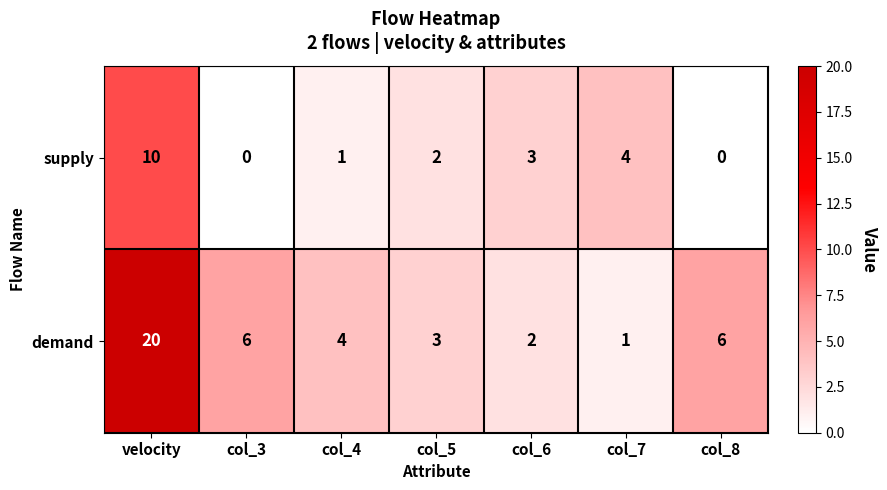

How many data points does each series have?

7